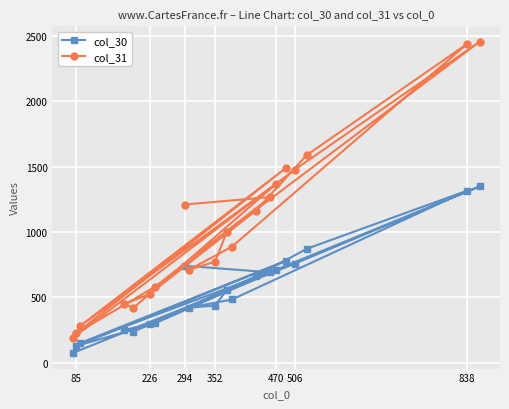

Rank the series by their maximum value, from highest to lowest.

col_31, col_30